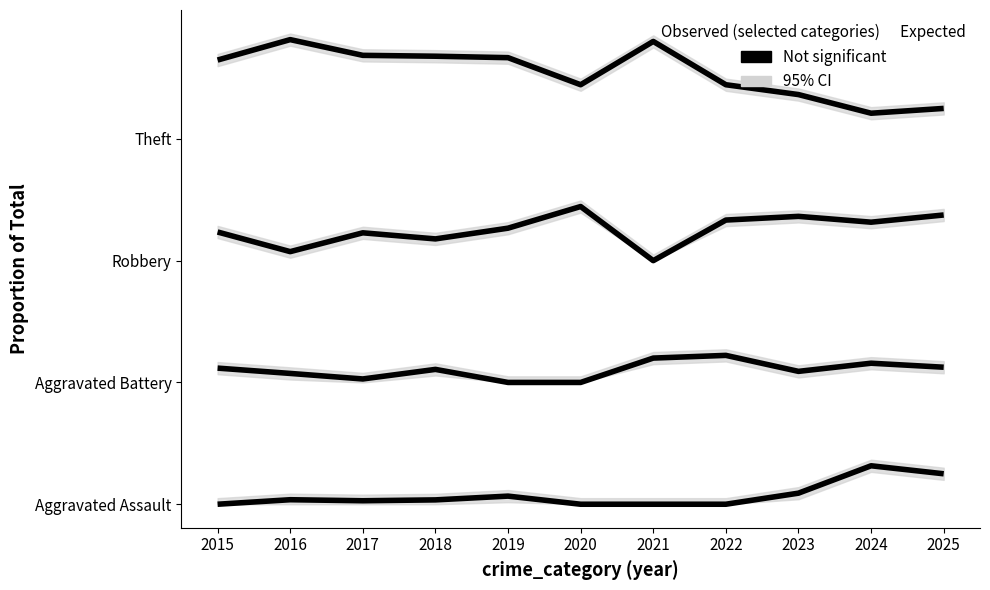

Does the chart have visible grid lines?

No